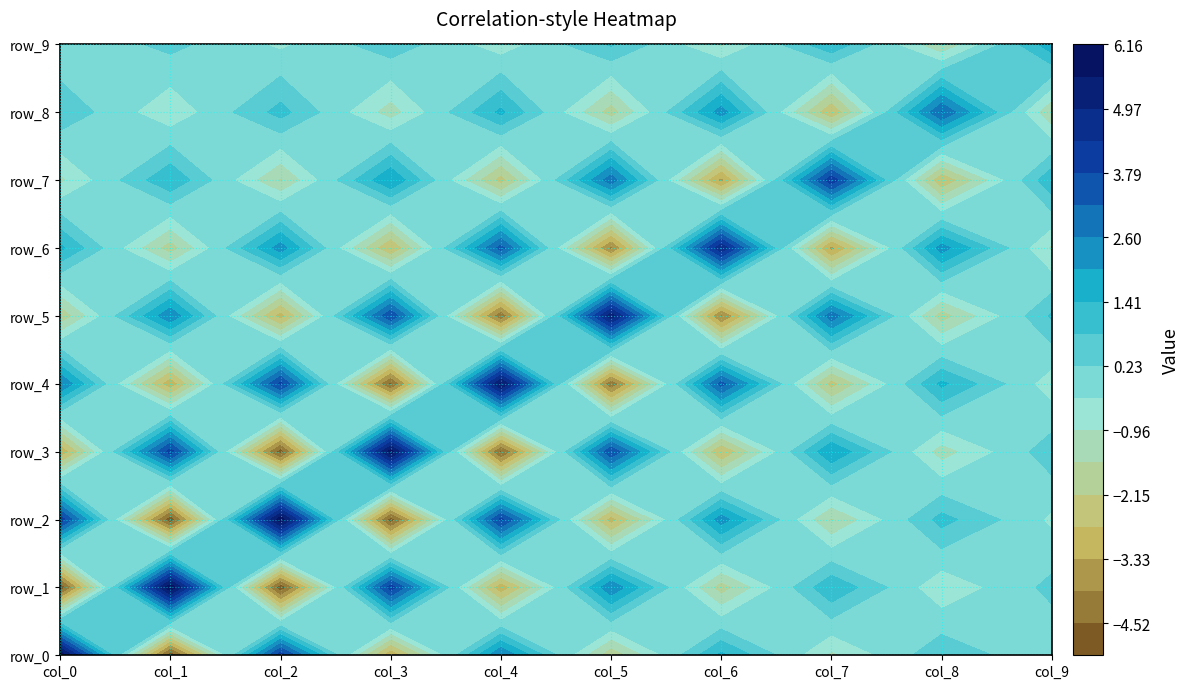

What is the spread (max minus min) of values at 4?

10.4